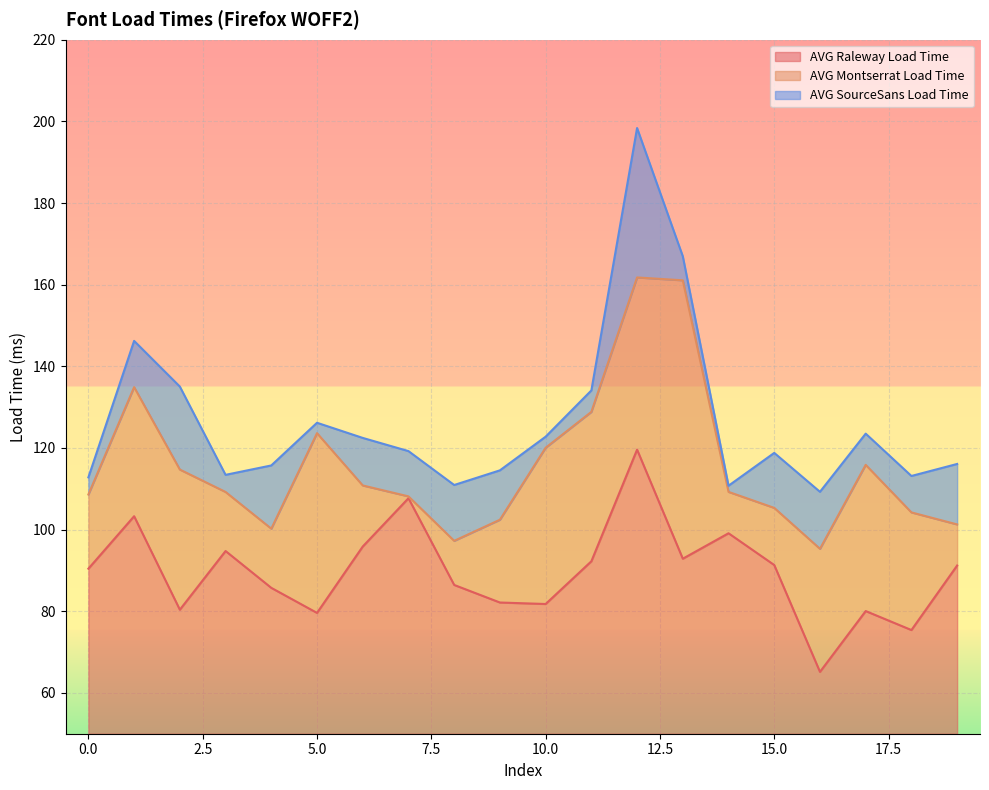

True or false: AVG Raleway Load Time has more than 1 interior local peaks.

True